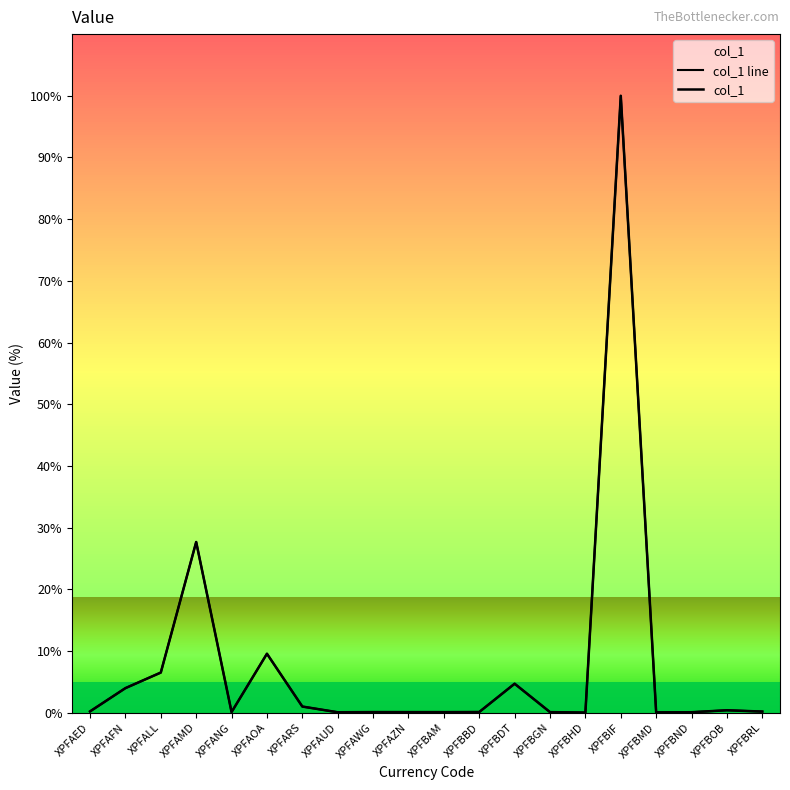

The chart shows a value of 0.1 at XPFBMD. True or false?

False